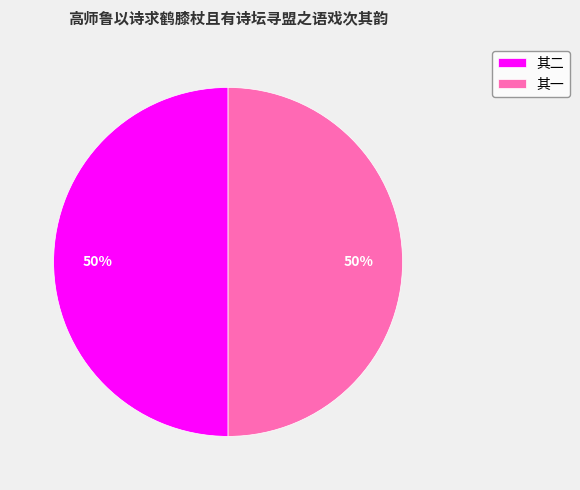

To the nearest percent, what is the average slice percentage?

50%